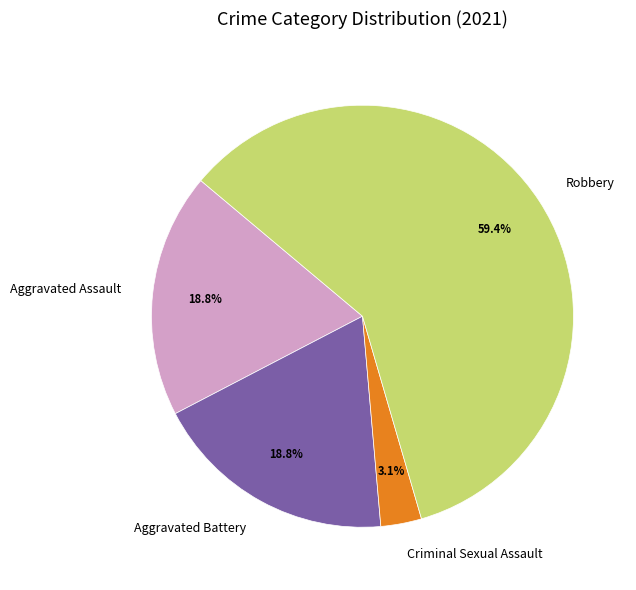

Combined, do Criminal Sexual Assault and Aggravated Battery account for over 50%?

No